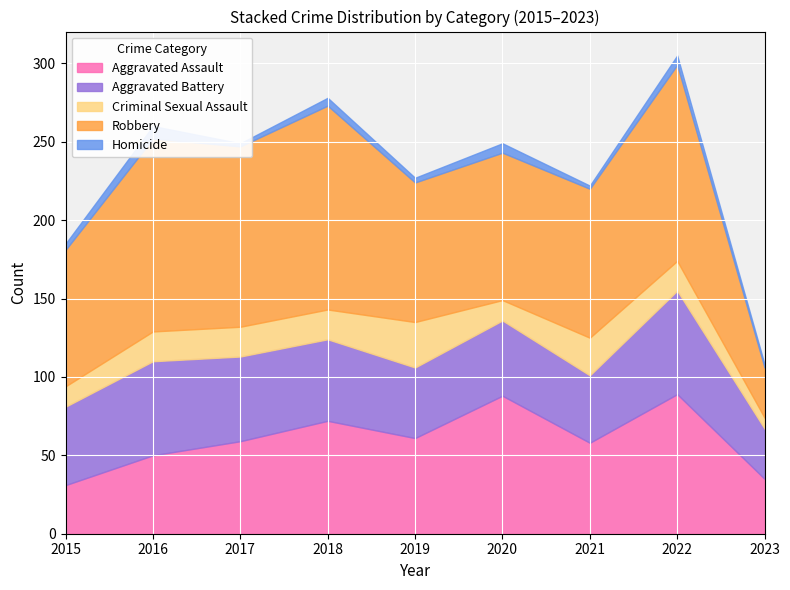

What value does the Robbery series have at 2018?

130